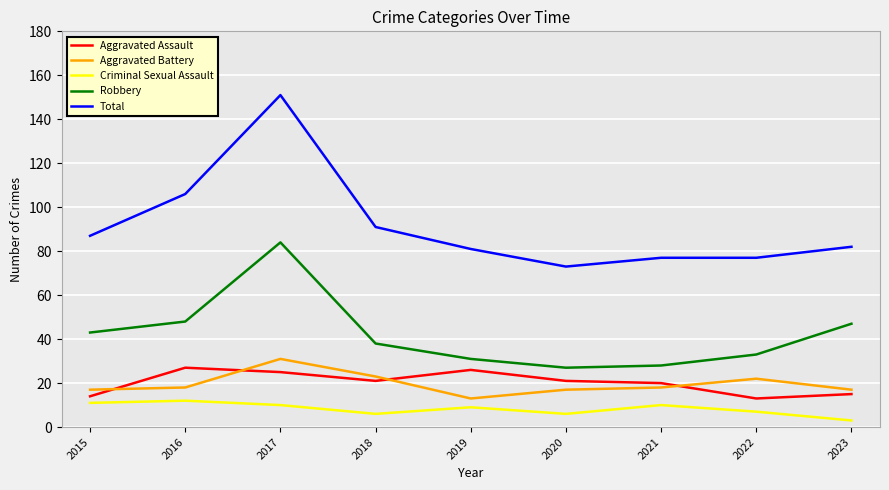

Is the value of Criminal Sexual Assault at 2017 greater than the value of Robbery at 2017?

No